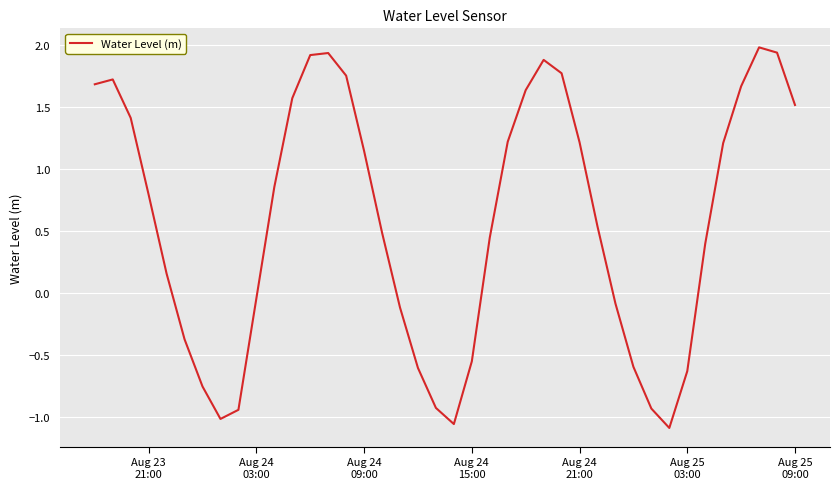

What is the difference between the maximum and minimum values?

3.1